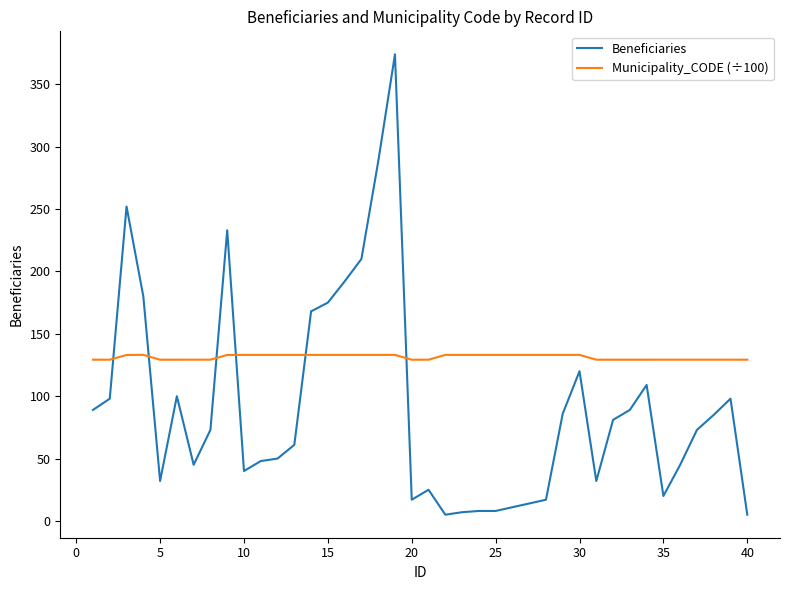

Which series has the largest range (max minus min)?

Beneficiaries